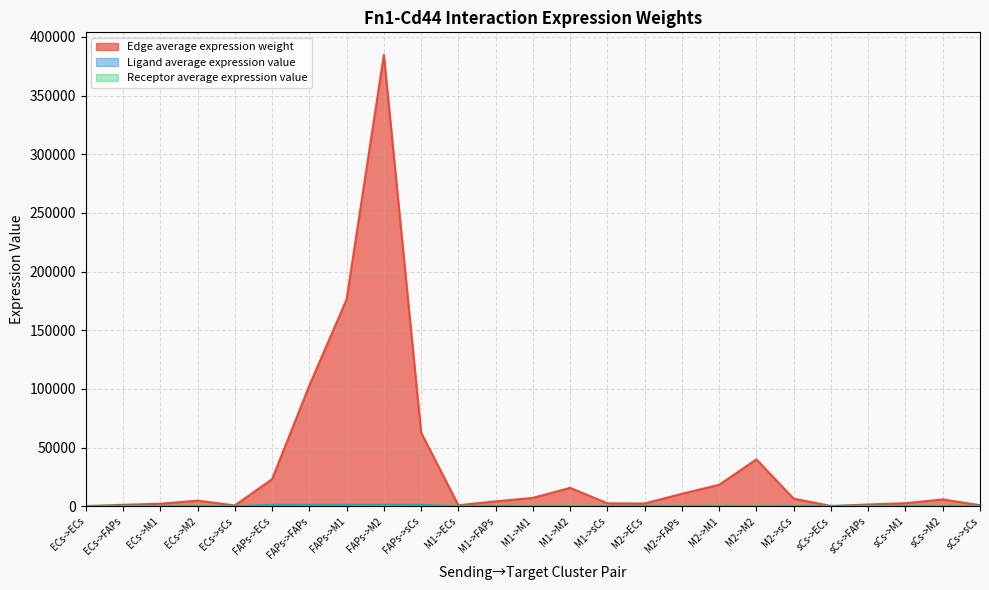

Which category has the highest value in the Edge average expression weight series?

FAPs->M2